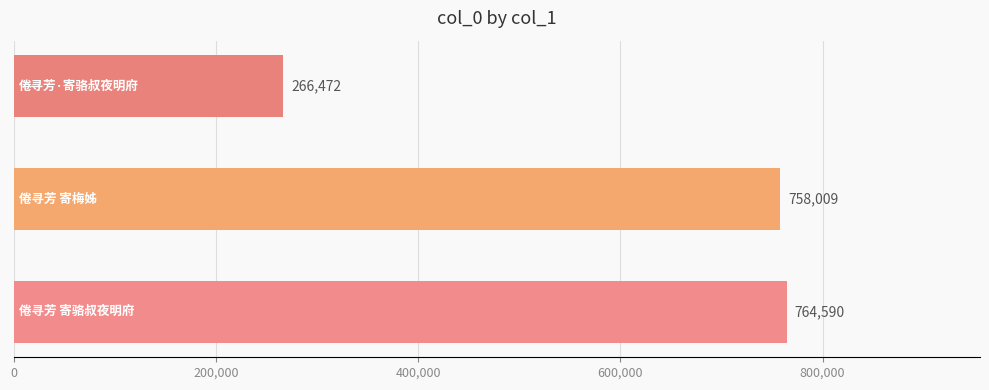

What is the sum of all values?

1789071